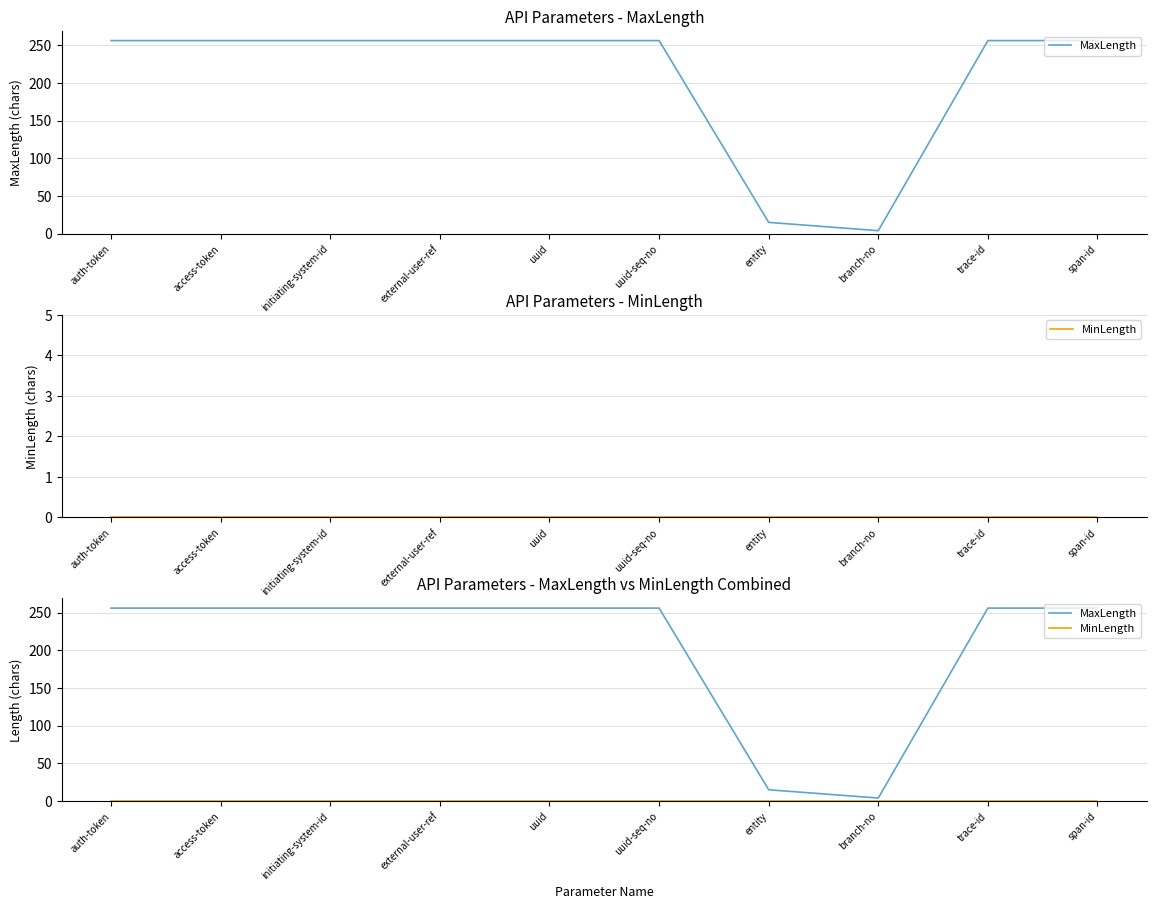

What is the label of the 6th point from the left?

uuid-seq-no